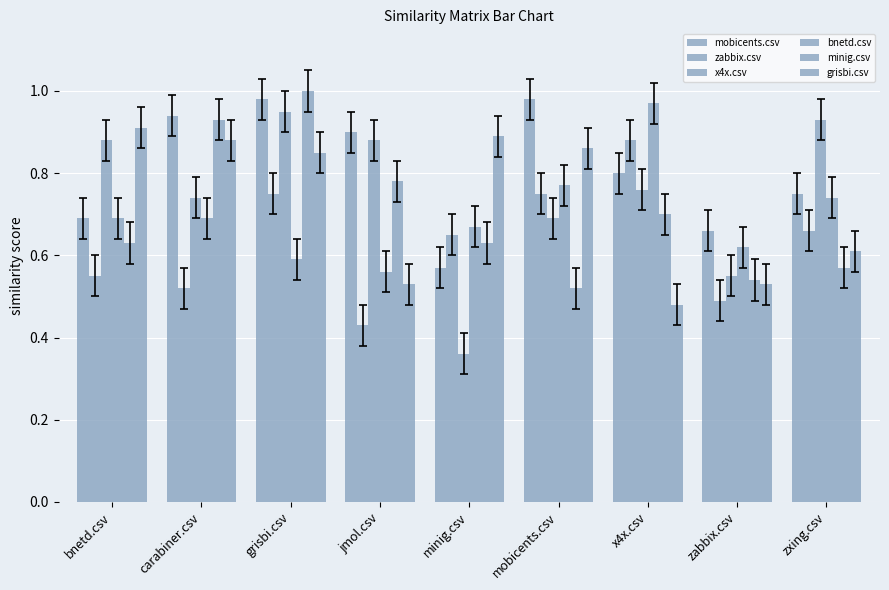

The grisbi.csv series shows 1.4 at minig.csv. True or false?

False